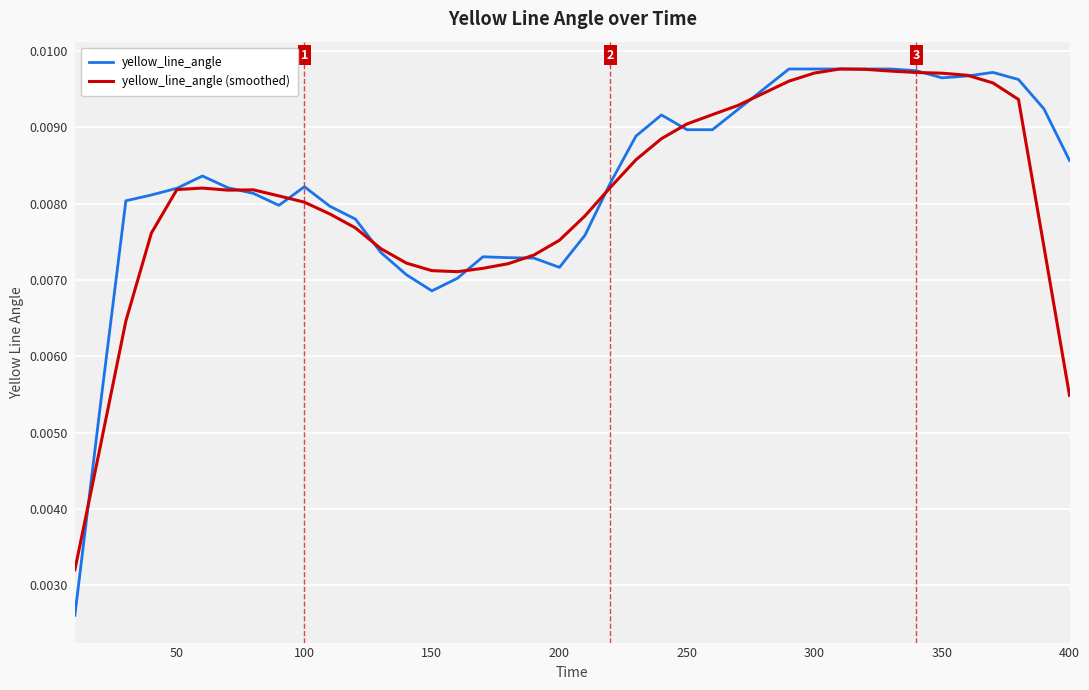

Which series has the largest range (max minus min)?

yellow_line_angle